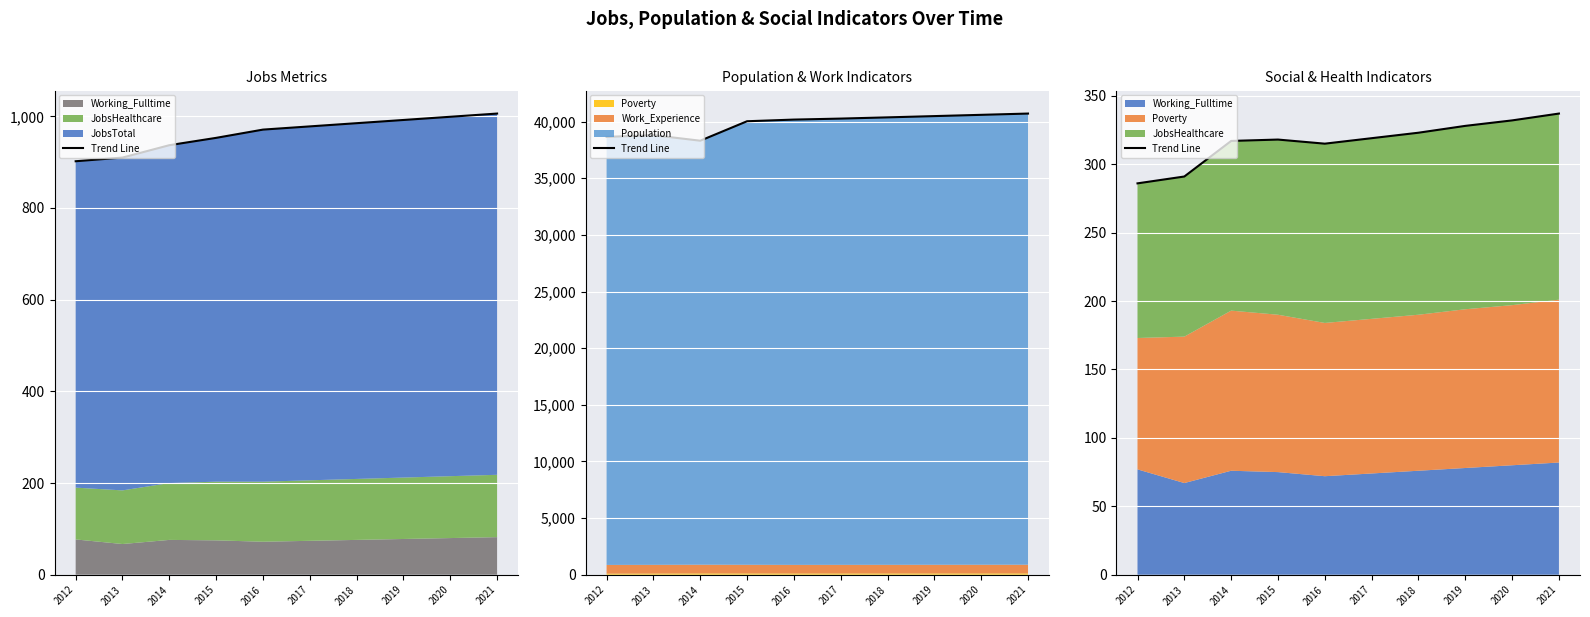

What is the sum of all values?

3166